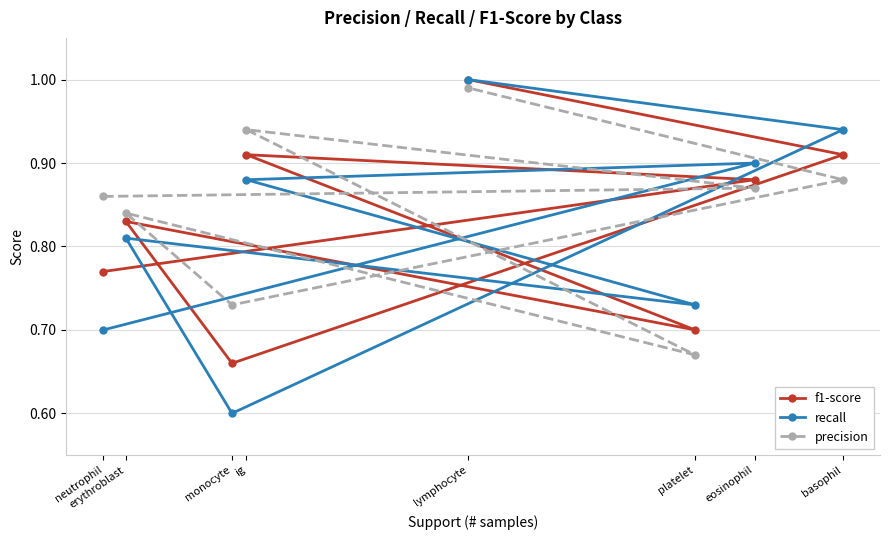

True or false: precision and f1-score cross at least once.

True